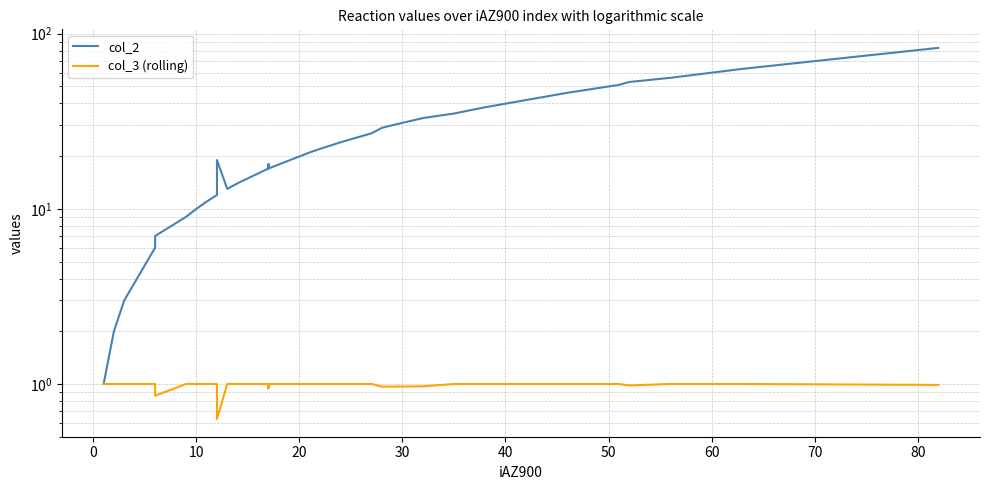

Where is the first local maximum for col_2?

12